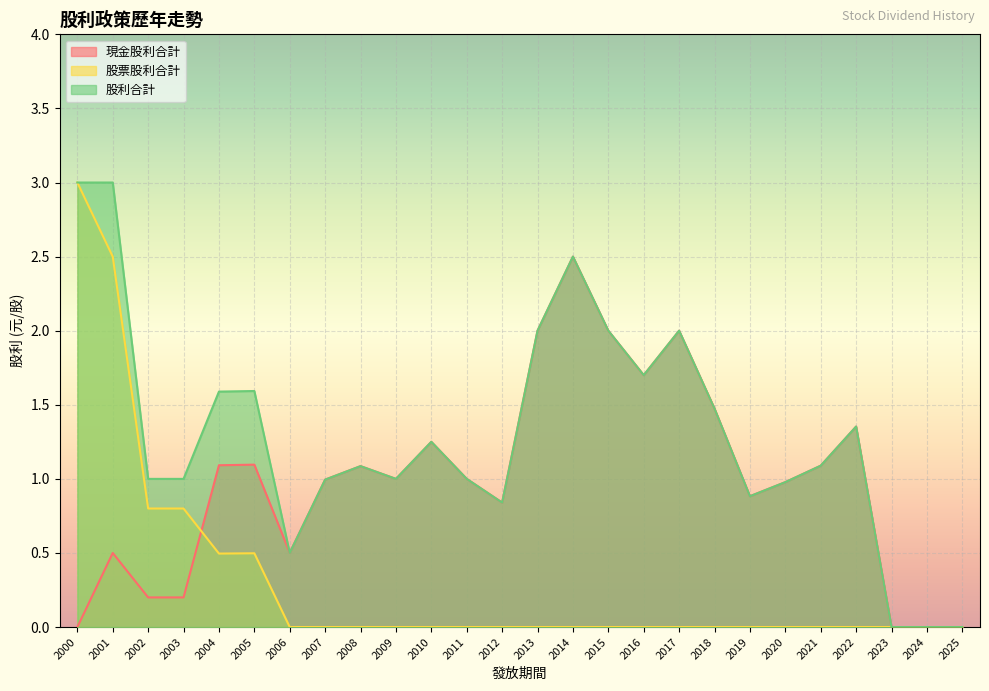

The value of 現金股利合計 at 2000 is 0.0. True or false?

True